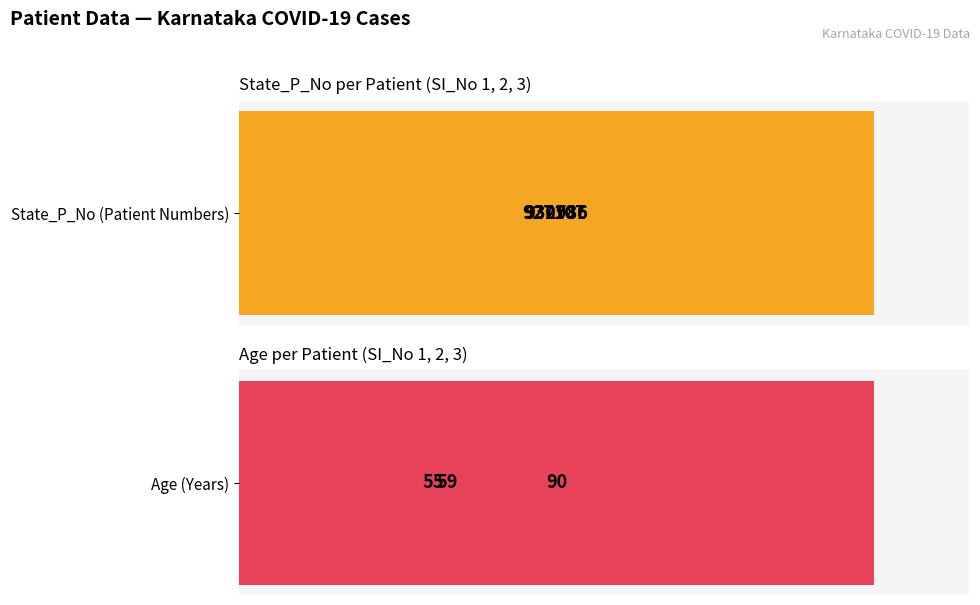

Count the State_P_No values in the range 927107 to 932936.

3